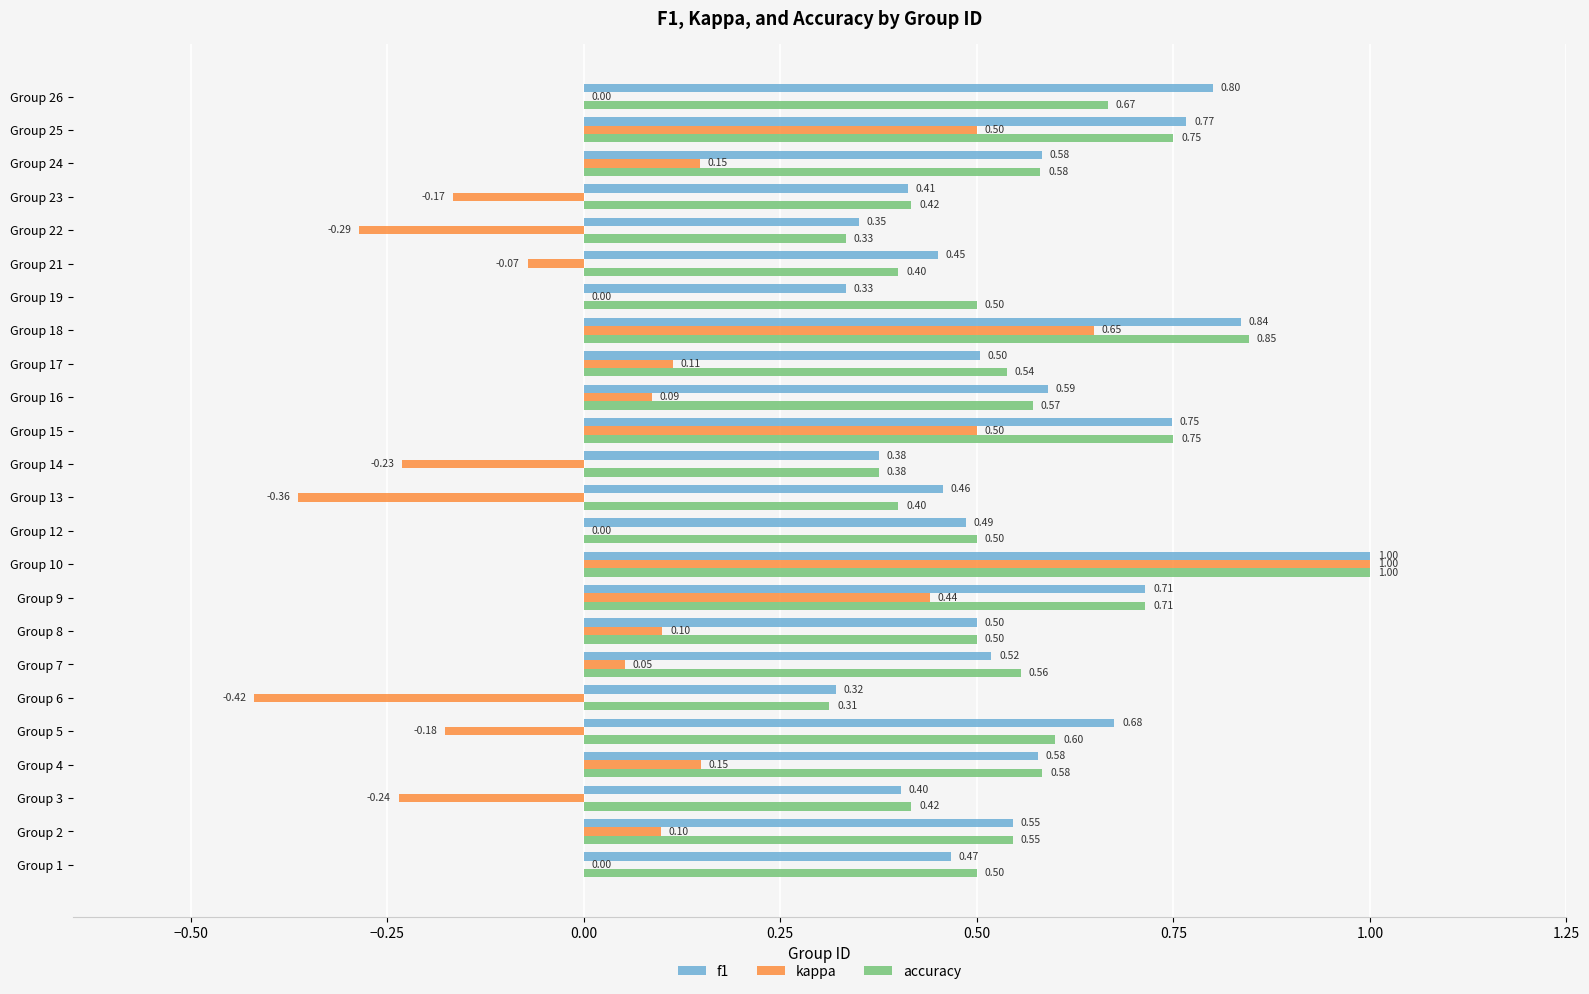

Which series has the largest range (max minus min)?

kappa